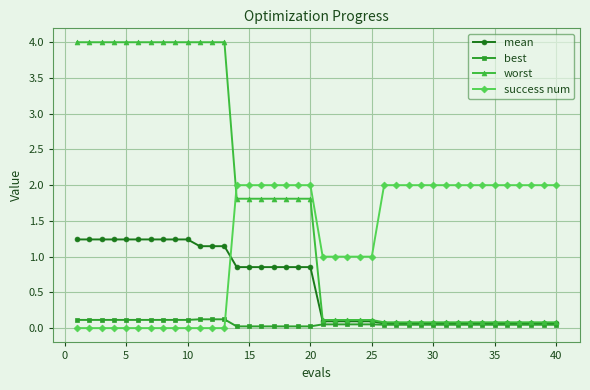

How many intersections are there between worst and success num?

1